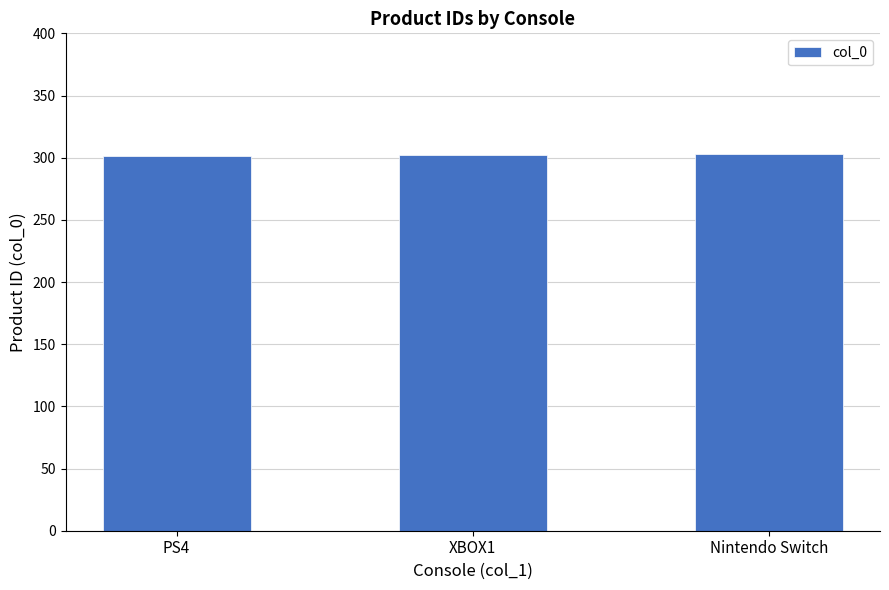

What is the ratio of the value at PS4 to the value at Nintendo Switch?

1.0